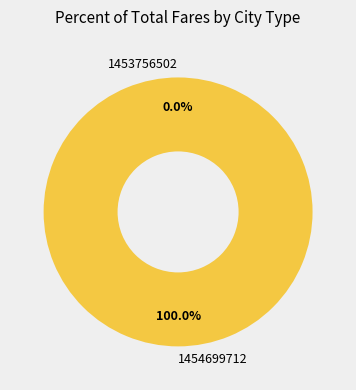

To the nearest percent, what is the average slice percentage?

50%